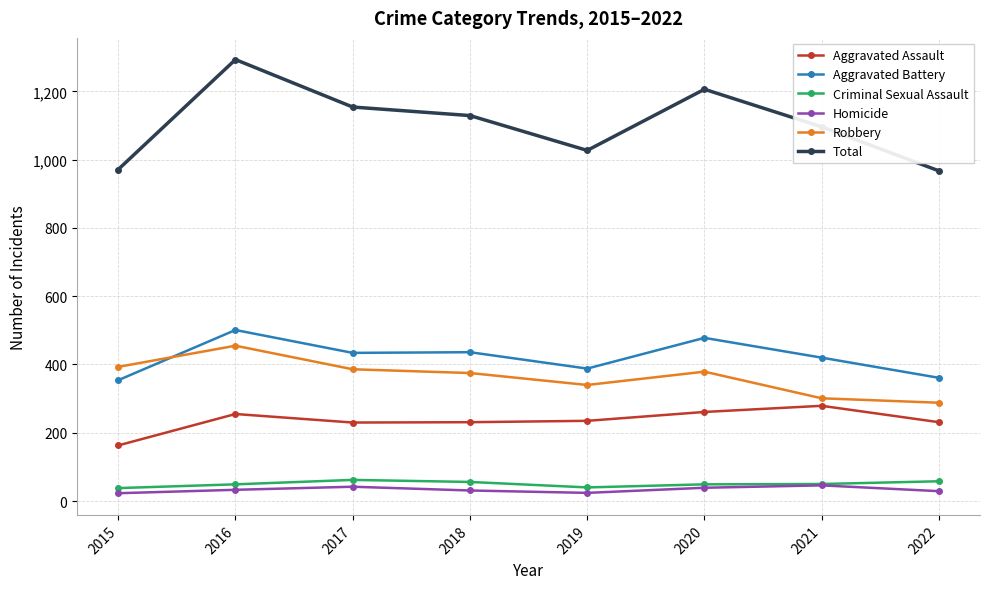

Which series has the largest total across all categories?

Total